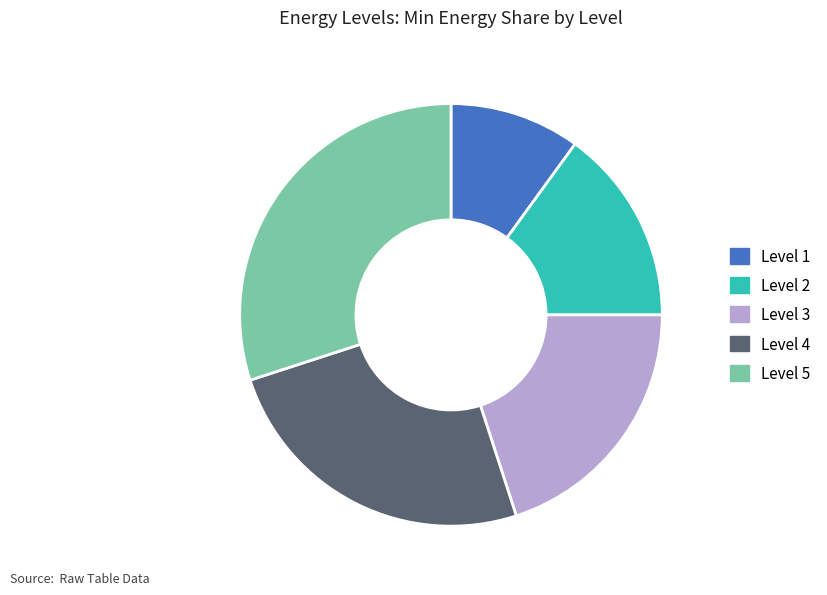

Which category has the biggest portion of the pie?

Level 5